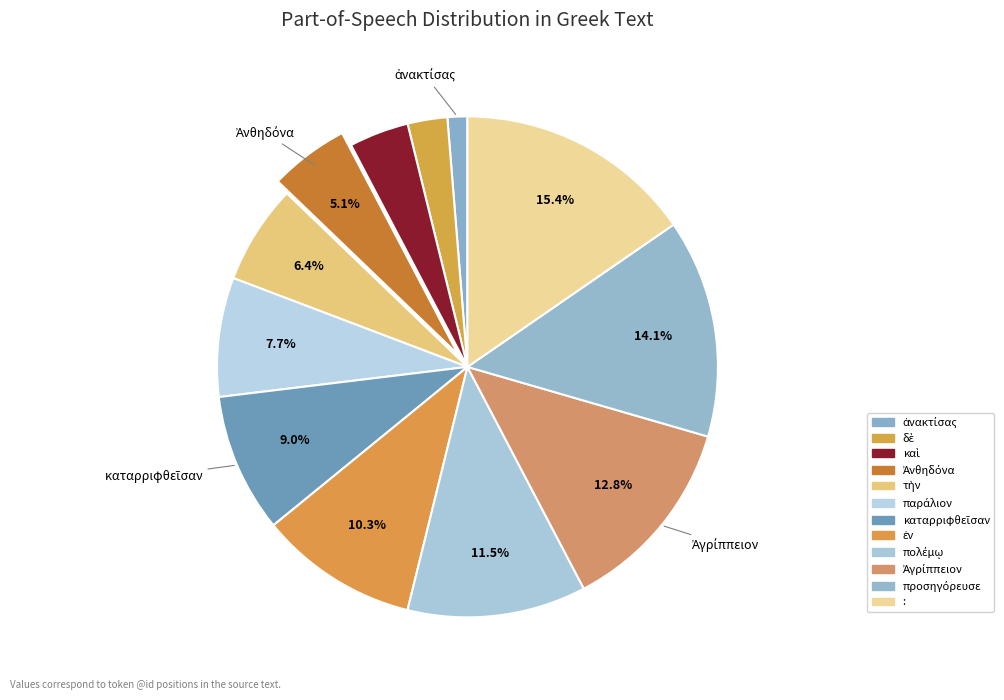

Count the number of slices in the pie.

12